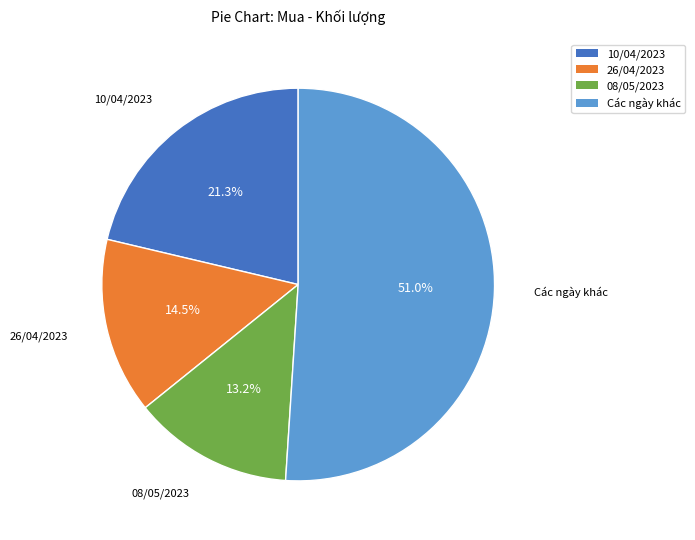

Between 10/04/2023 and Các ngày khác, which is larger?

Các ngày khác